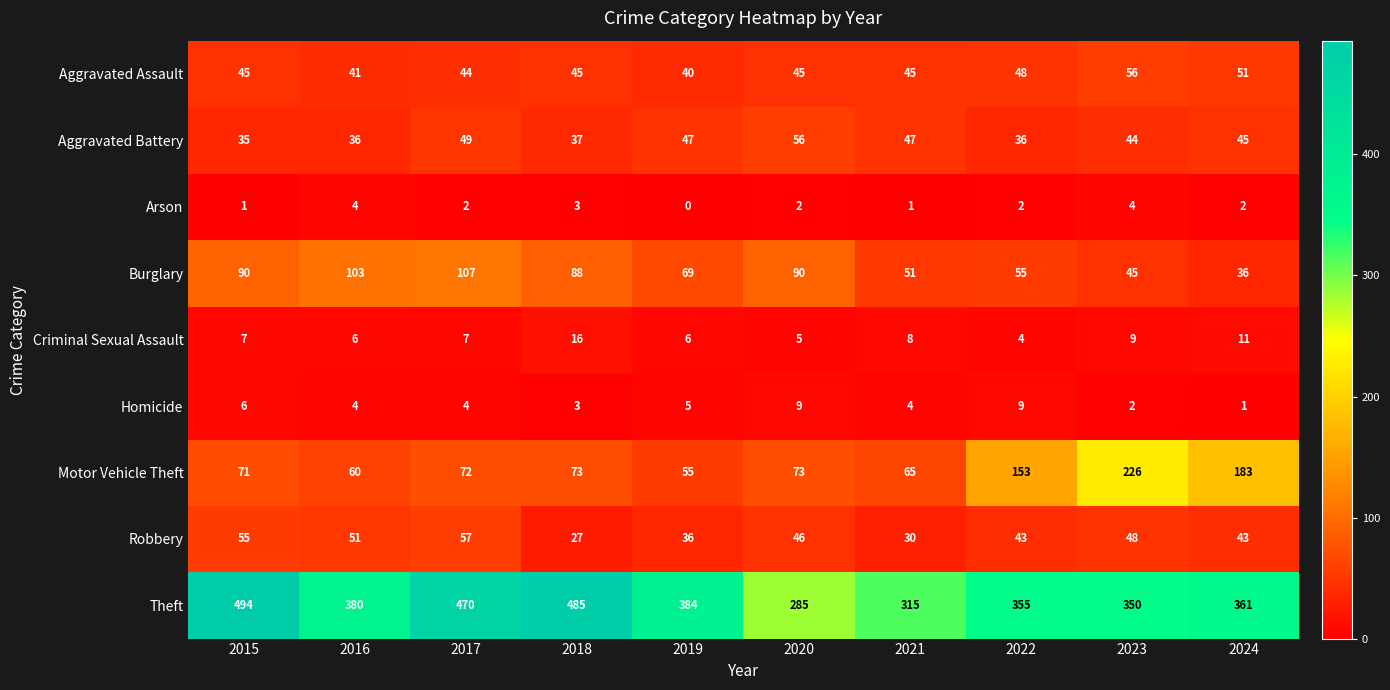

The Arson series shows 2 at 2022. True or false?

True